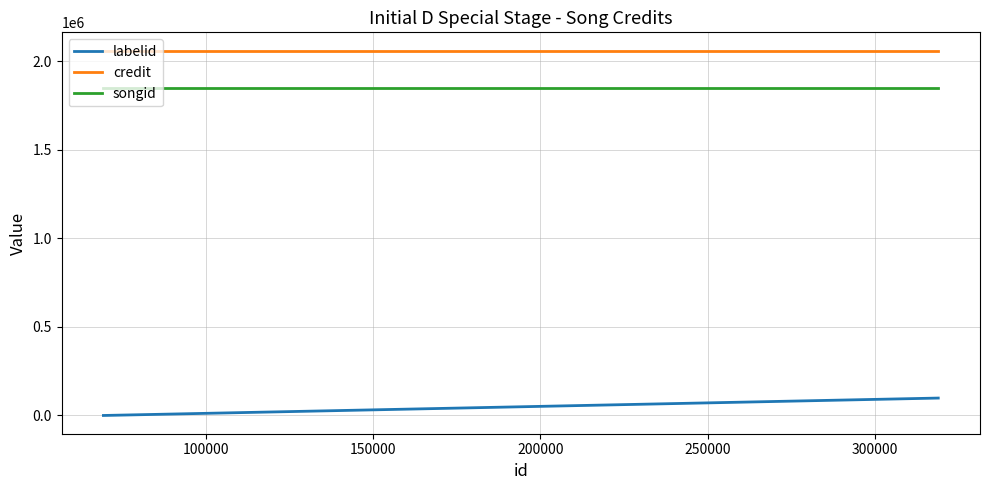

Rank the series by their maximum value, from highest to lowest.

credit, songid, labelid